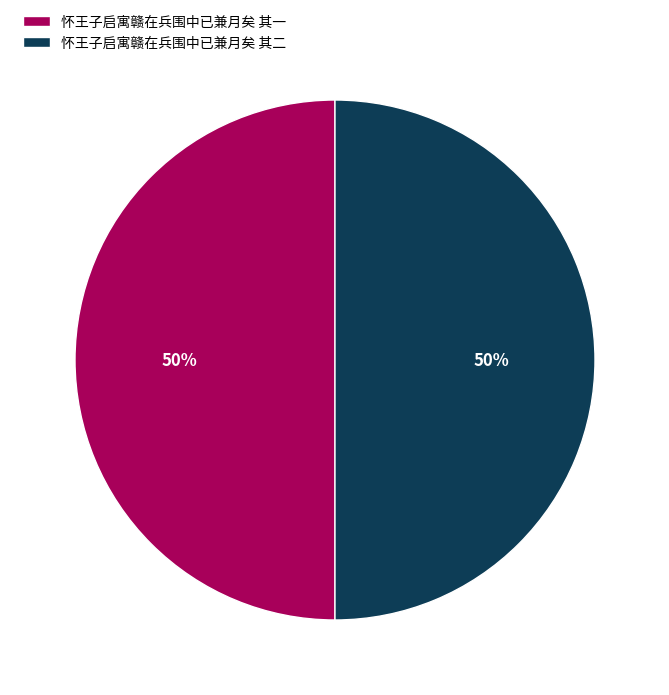

To the nearest percent, what is the average slice percentage?

50%